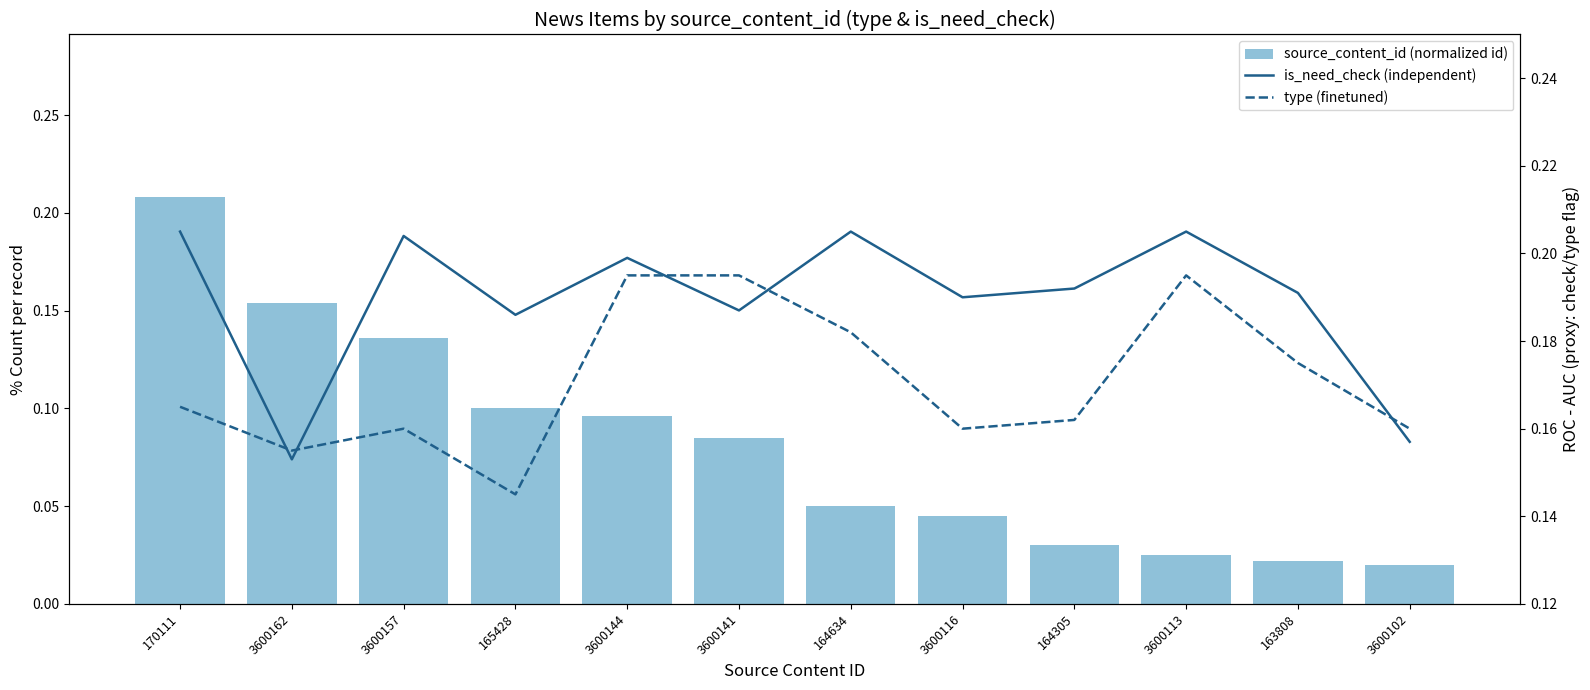

What is the label of the 4th bar from the left?

165428